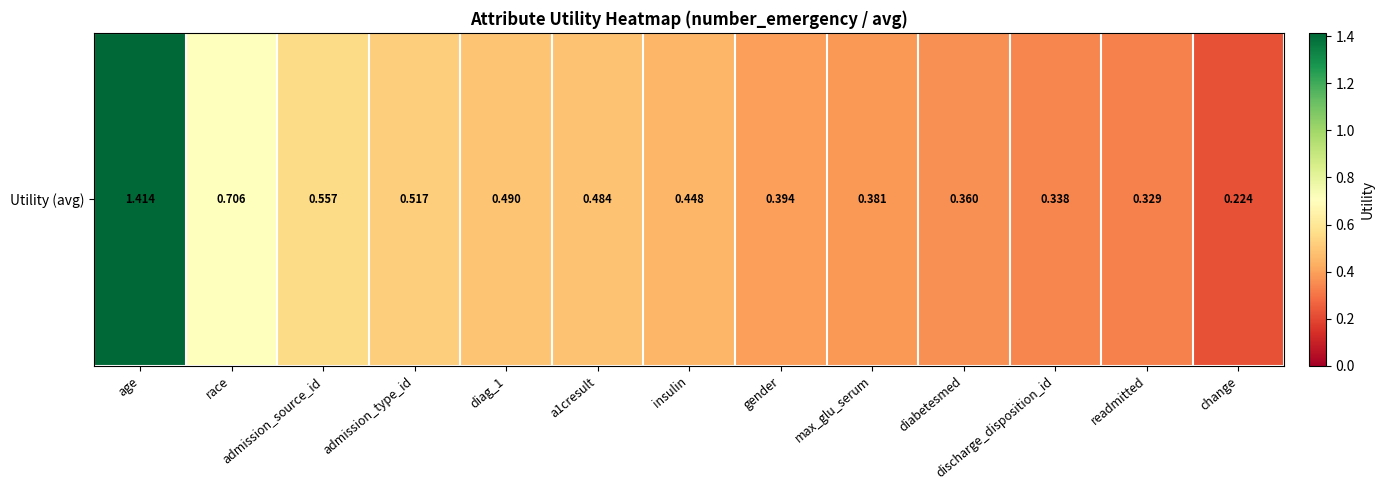

Reading left to right, transcribe all the data shown in this chart.

age=1.4	race=0.7	admission_source_id=0.6	admission_type_id=0.5	diag_1=0.5	a1cresult=0.5	insulin=0.4	gender=0.4	max_glu_serum=0.4	diabetesmed=0.4	discharge_disposition_id=0.3	readmitted=0.3	change=0.2